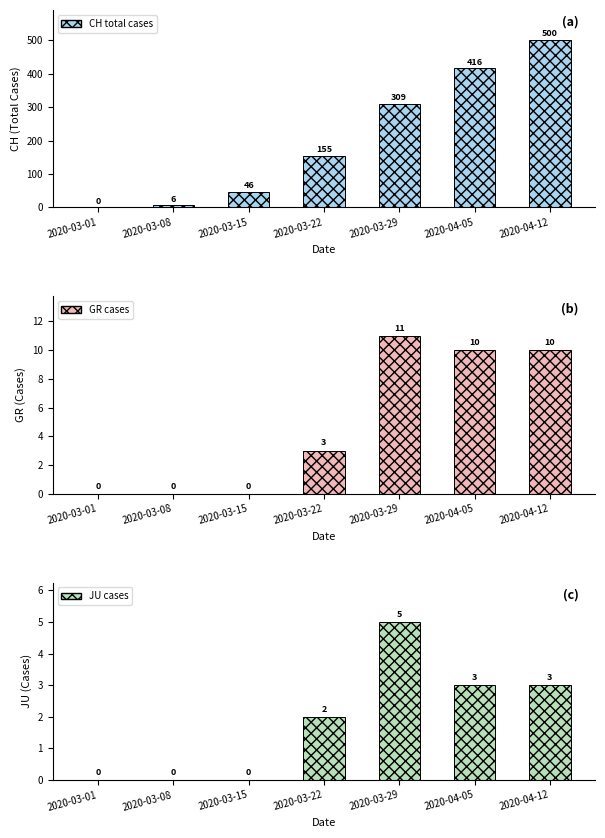

Is the value of CH total cases at 2020-03-01 greater than the value of JU cases at 2020-04-12?

No